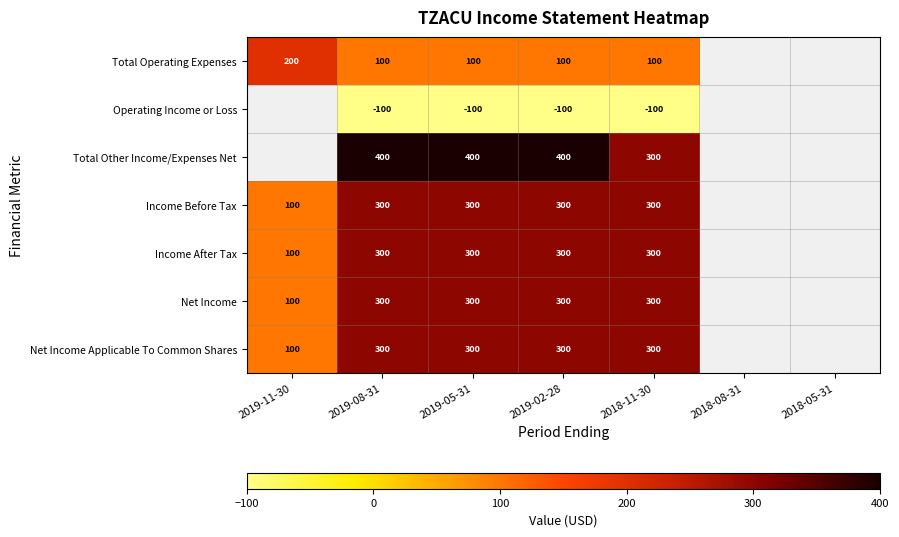

Is it true that Total Other Income/Expenses Net equals 97.3 at 2019-02-28?

False